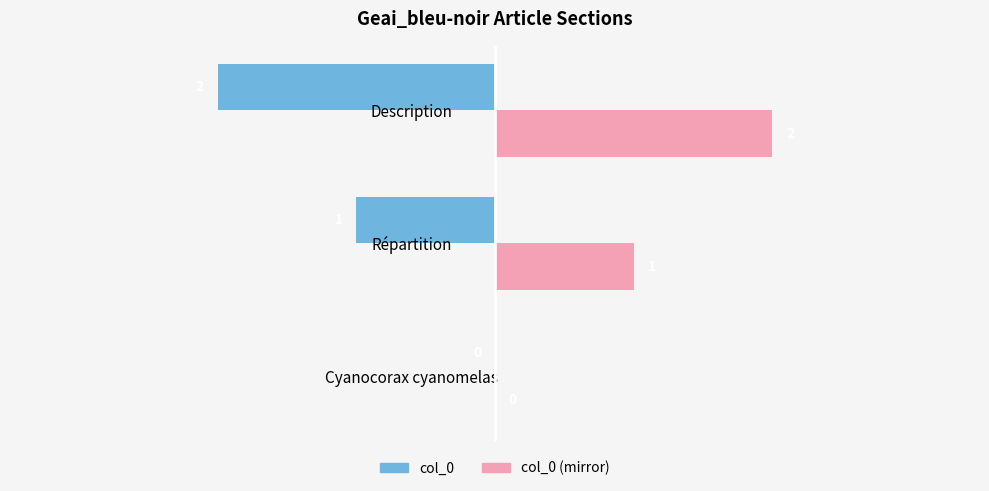

What are all the series names shown in the legend?

col_0, col_0 (mirror)